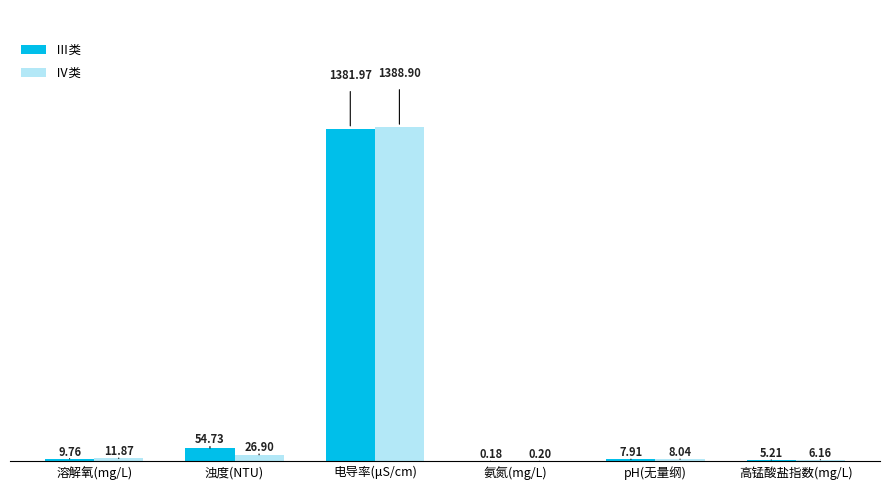

What is the sum of the Ⅳ类 values at 浊度(NTU) and 溶解氧(mg/L)?

38.8